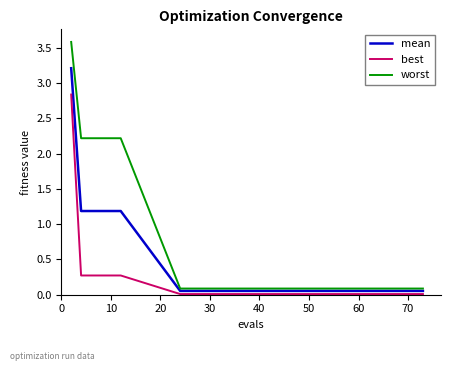

Which series has the widest spread of values?

worst